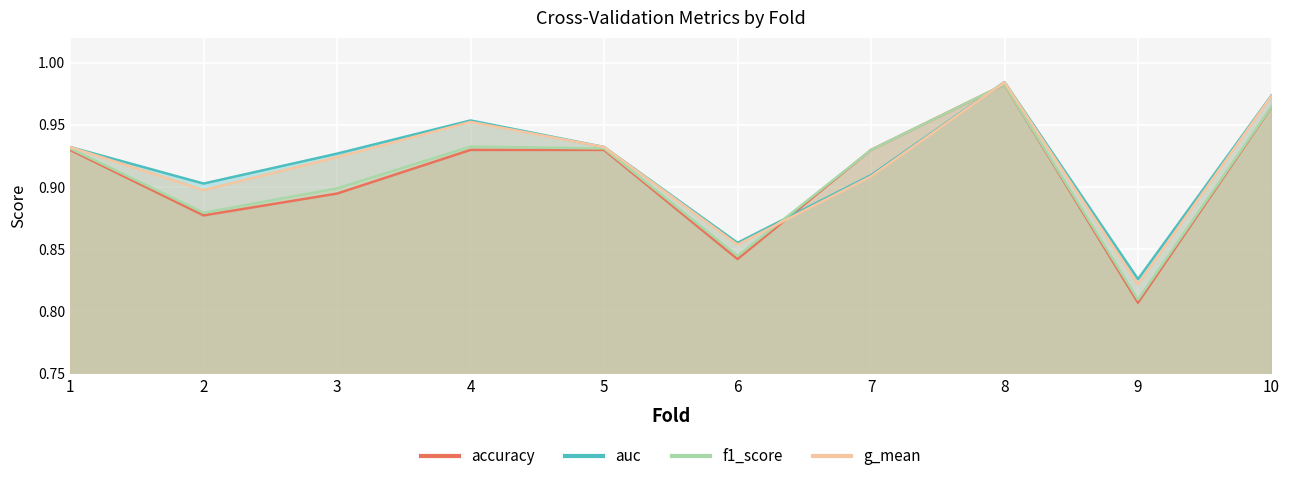

What is the value of the auc point at the 9th from the left?

0.8